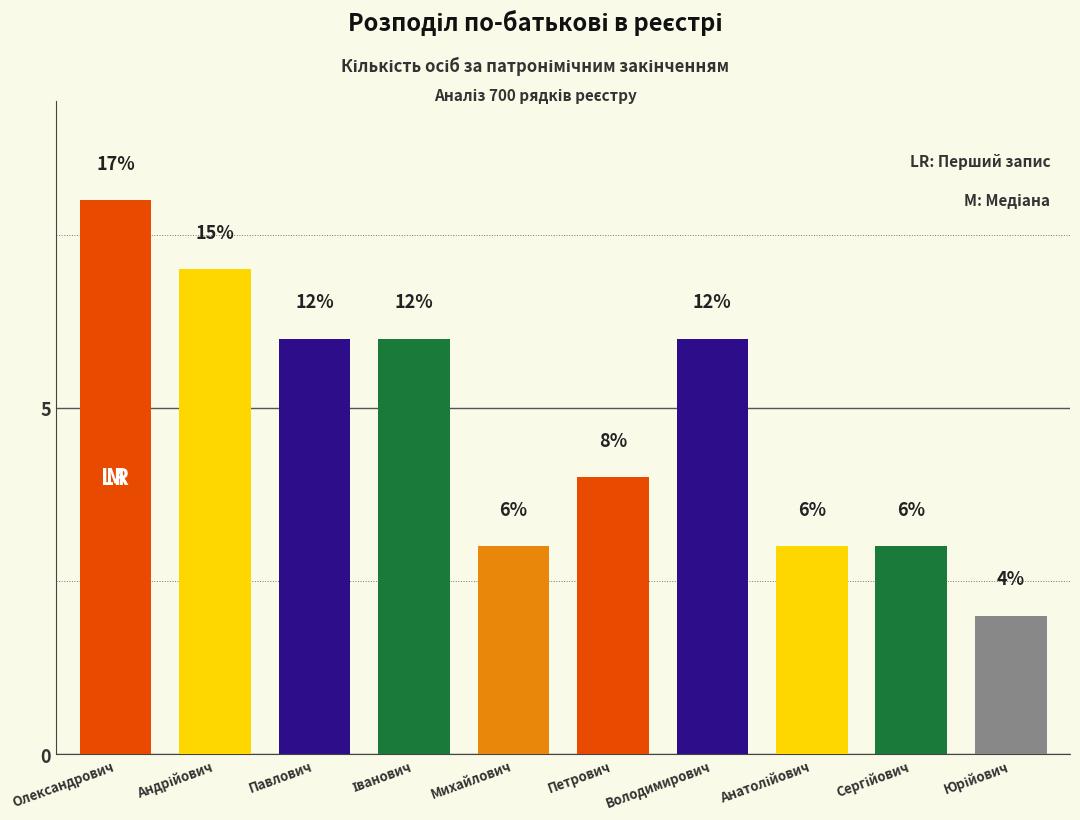

What is the average value?

5